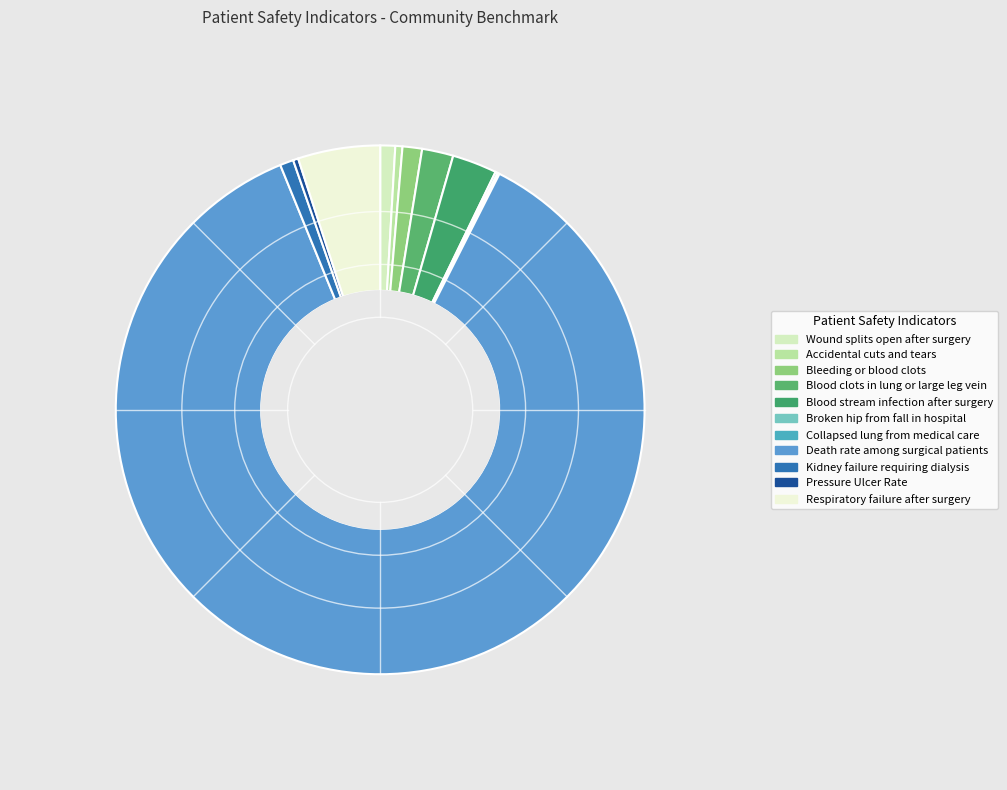

How many slices are in this pie chart?

11